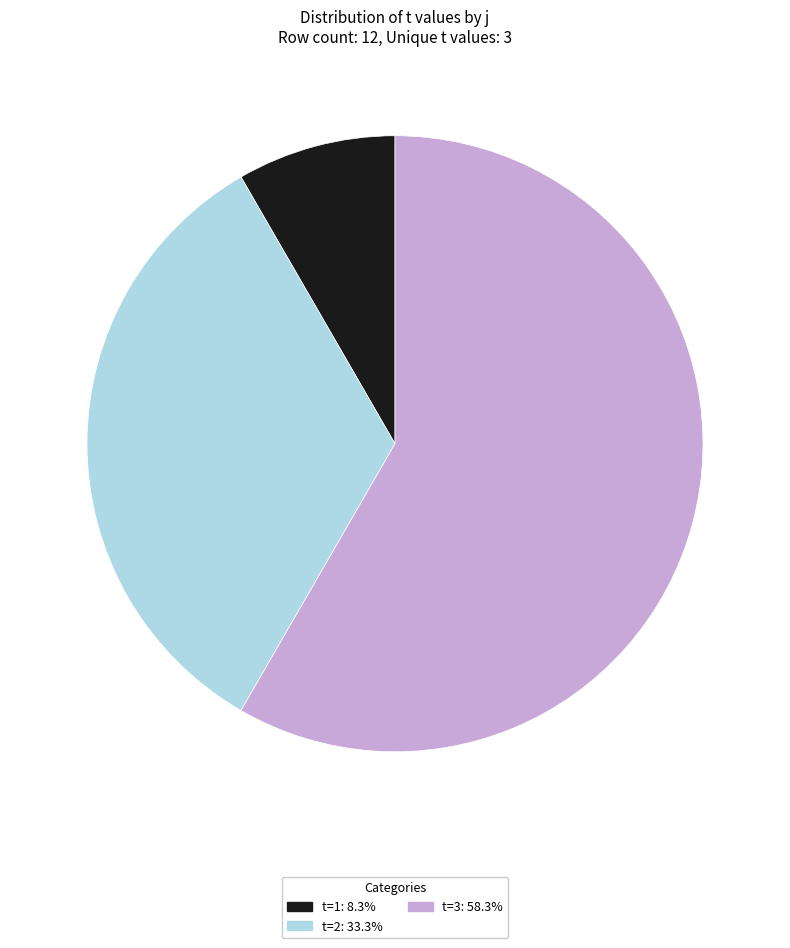

Is there a majority slice in this chart?

Yes